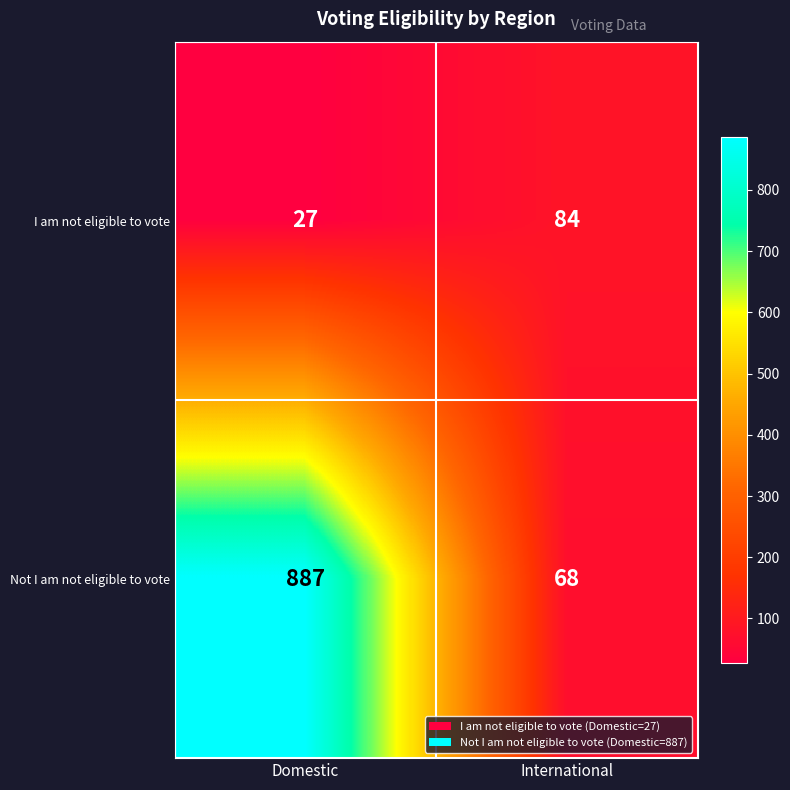

List the series in order of their peak value, lowest first.

I am not eligible to vote, Not I am not eligible to vote